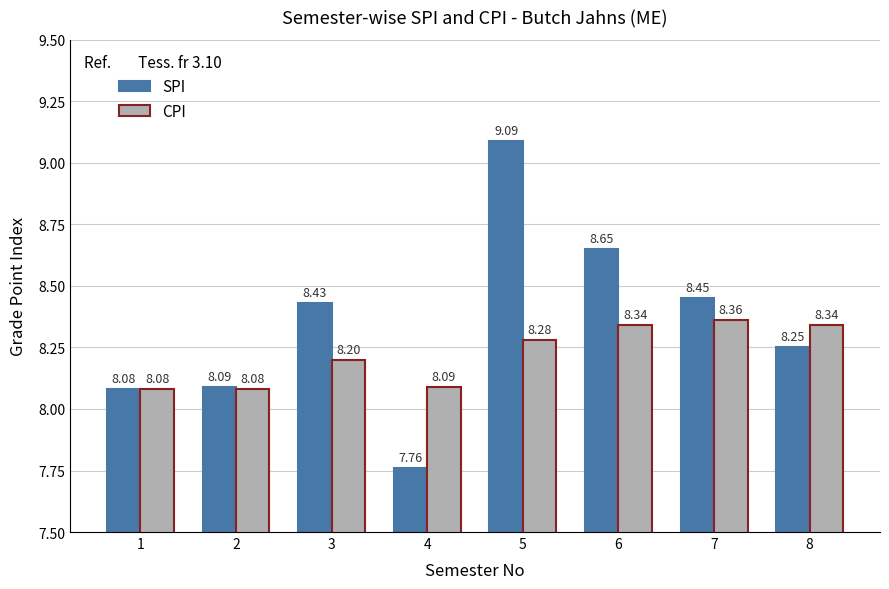

Count the number of categories in the chart.

8